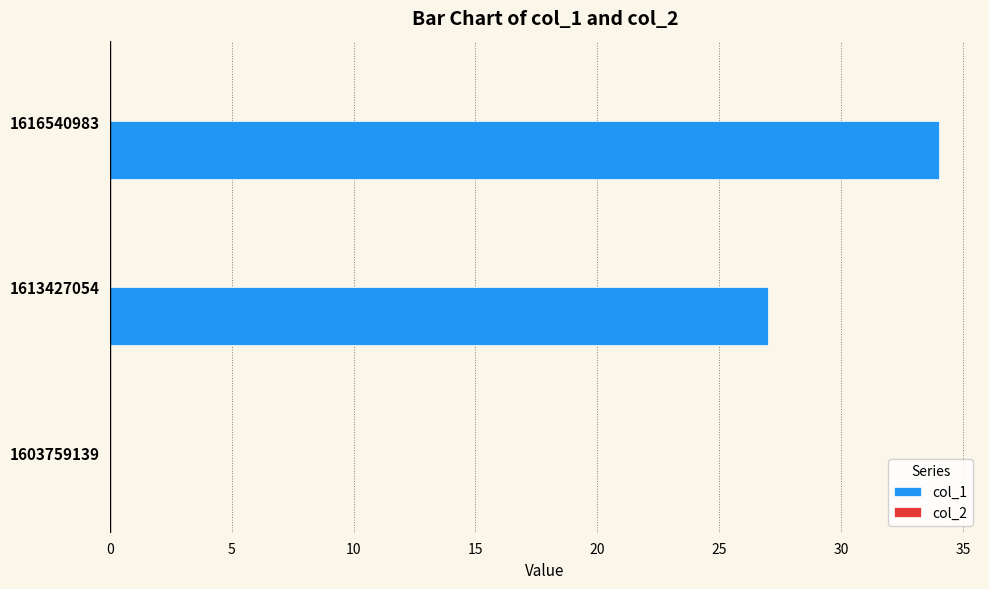

Does the chart contain stacked bars?

No